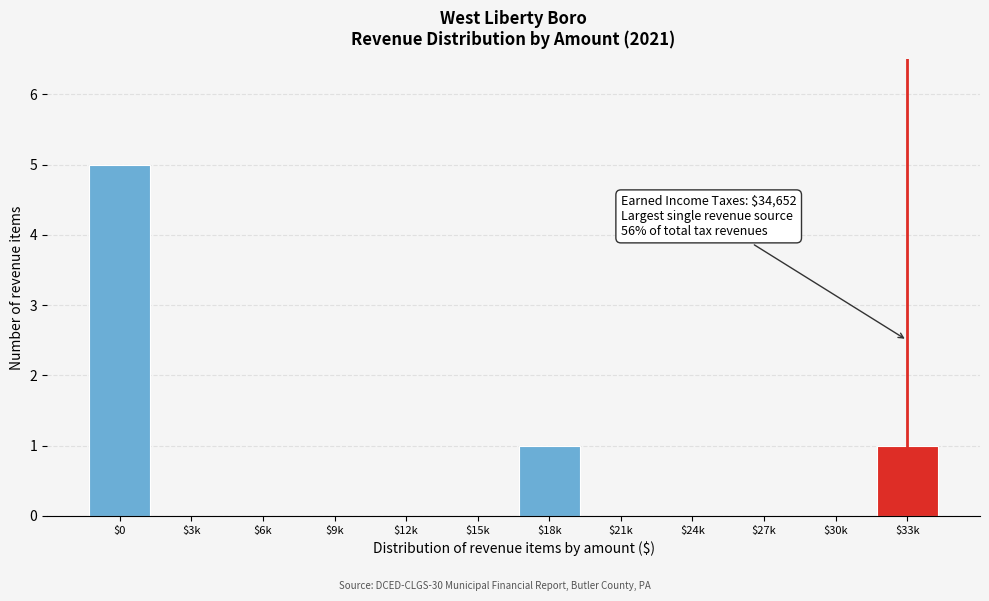

The chart shows a value of 3 at $6k. True or false?

False